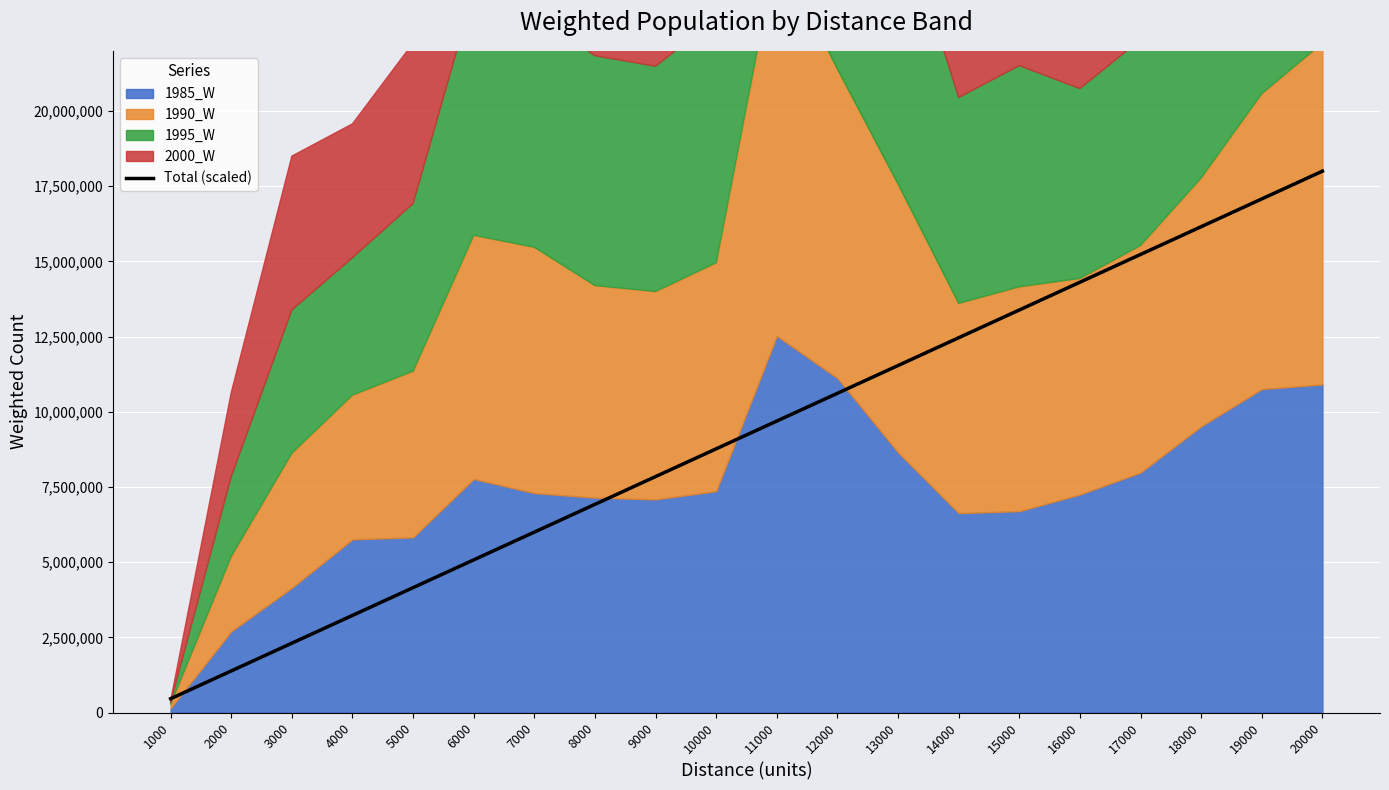

True or false: the data shows 11538470.9 at 13000.

True